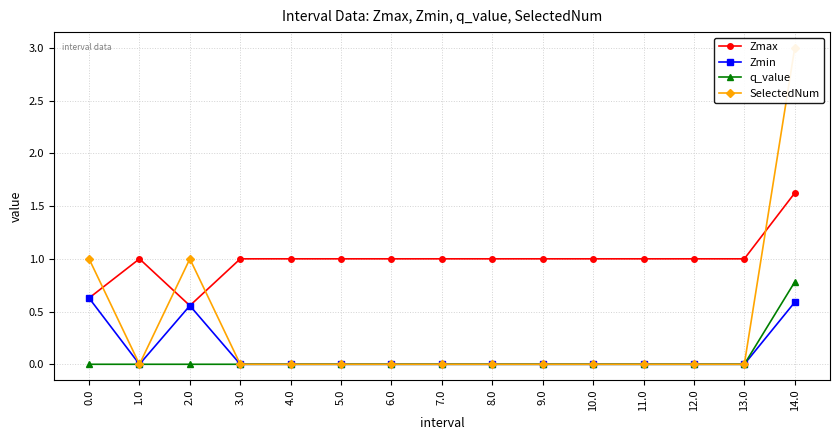

Which series has the widest spread of values?

SelectedNum